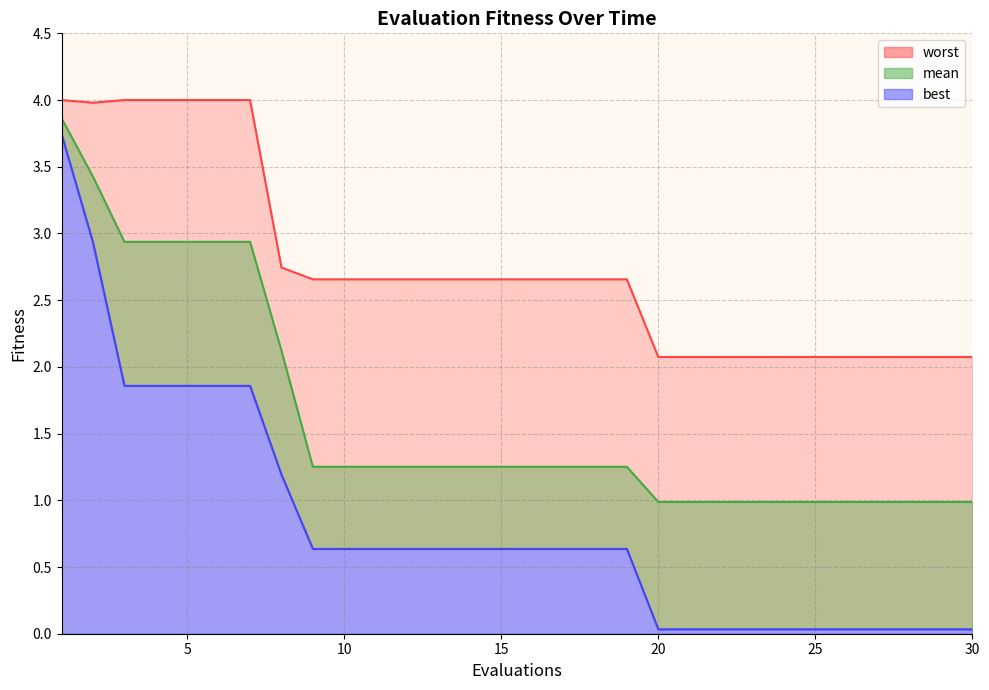

Between 7 and 23, which series saw the biggest shift?

mean